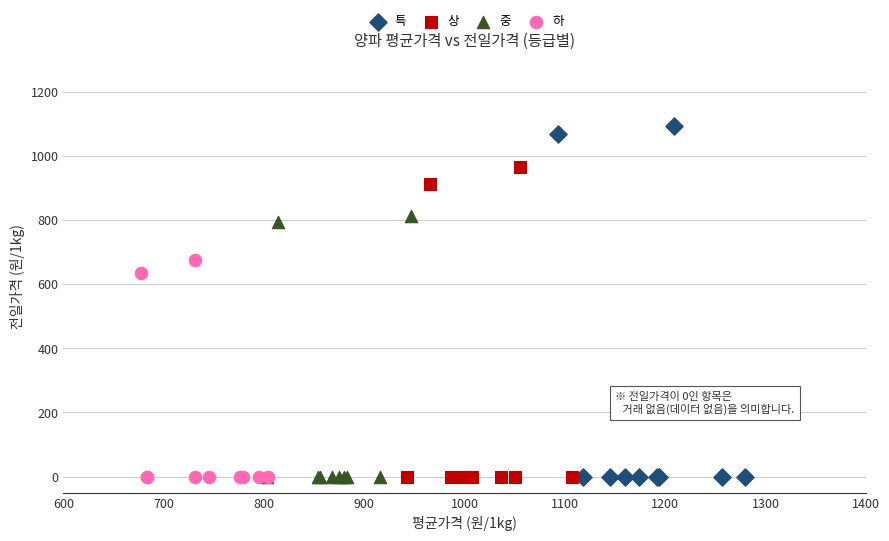

What are all the series names shown in the legend?

특, 상, 중, 하